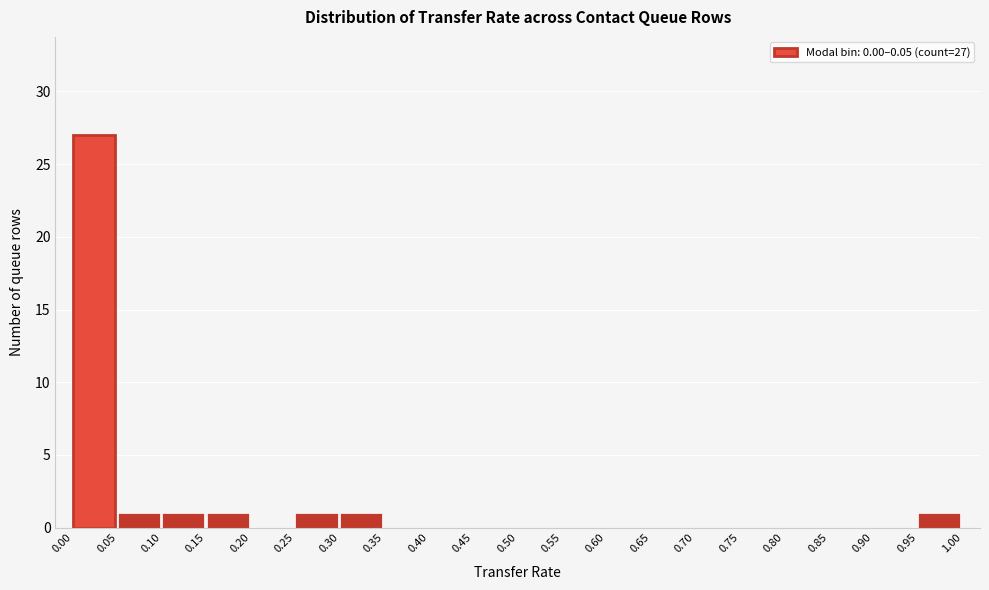

Which range on the x-axis has the tallest bar?

0.00 to 0.05